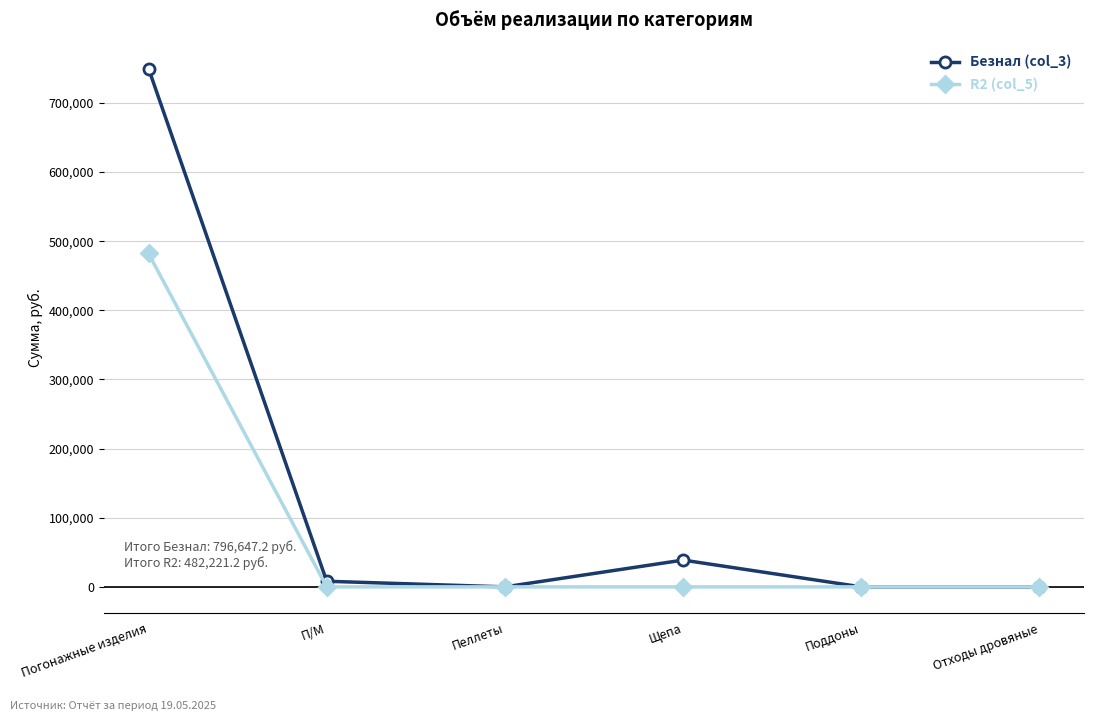

How many lines are shown in the chart?

2